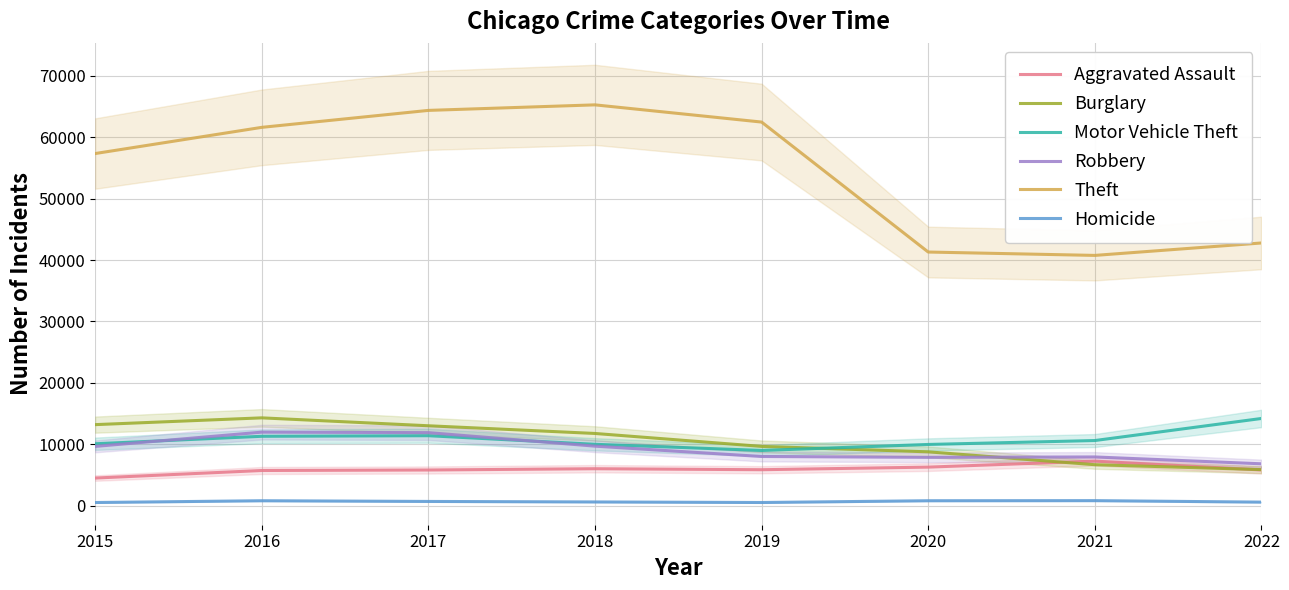

What is the average value of the Homicide series?

649